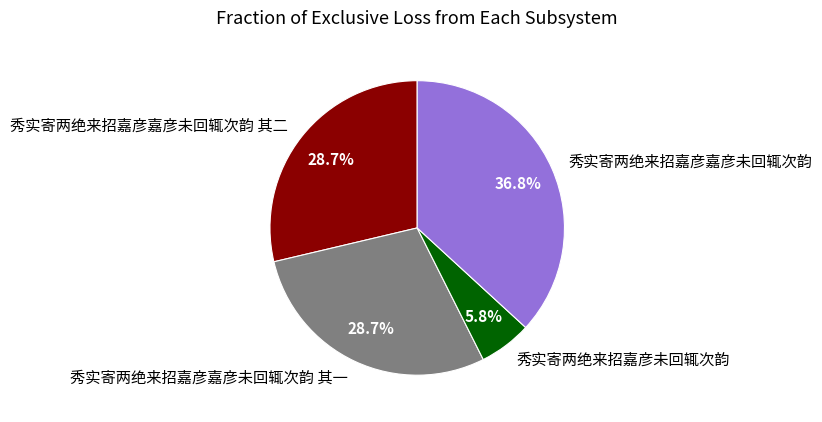

True or false: 秀实寄两绝来招嘉彦嘉彦未回辄次韵 其二 accounts for 29% of the total.

True